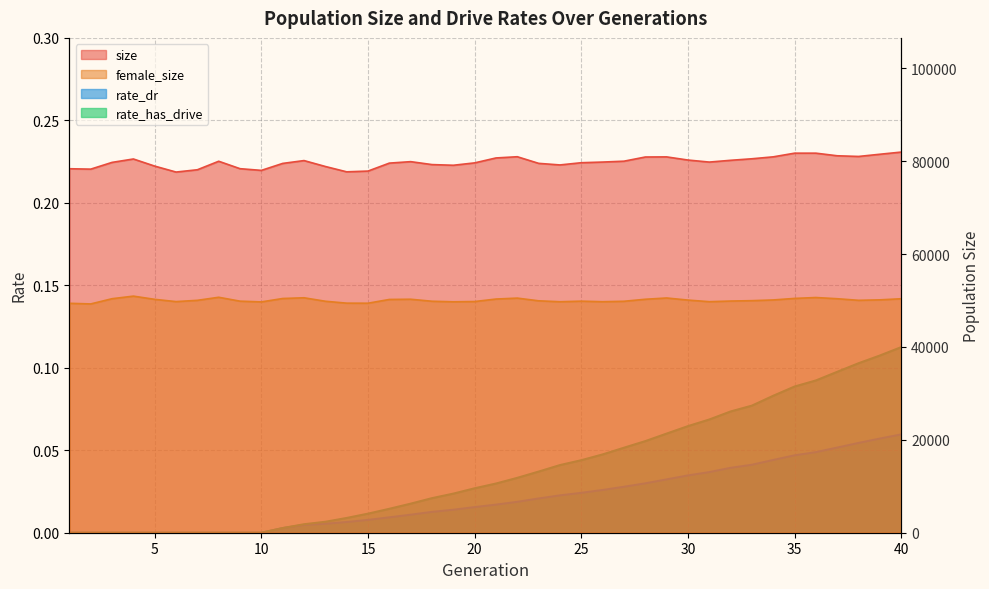

What is the greatest value displayed?

81941.0